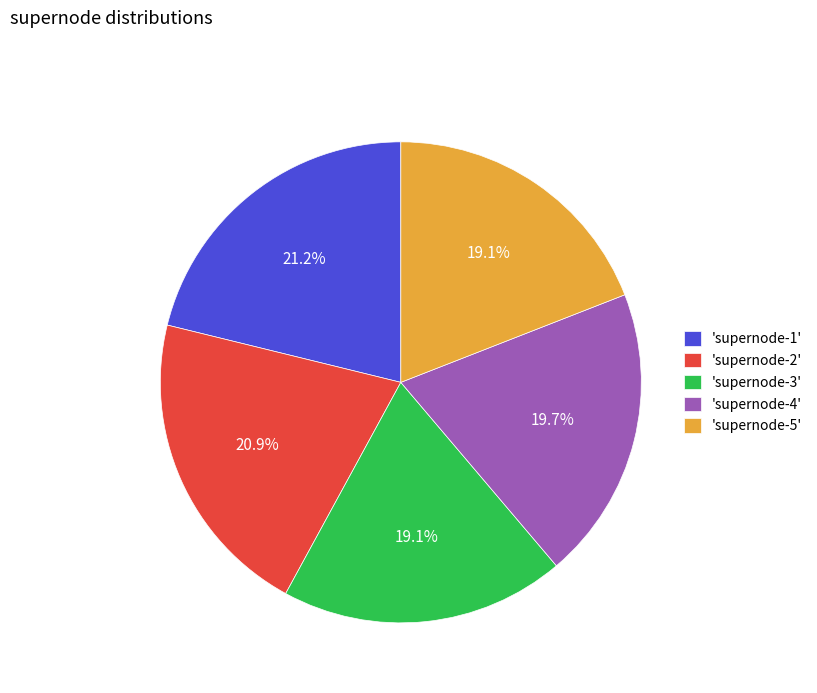

Approximately how many times larger is the value at 'supernode-4' compared to 'supernode-5'?

1.0